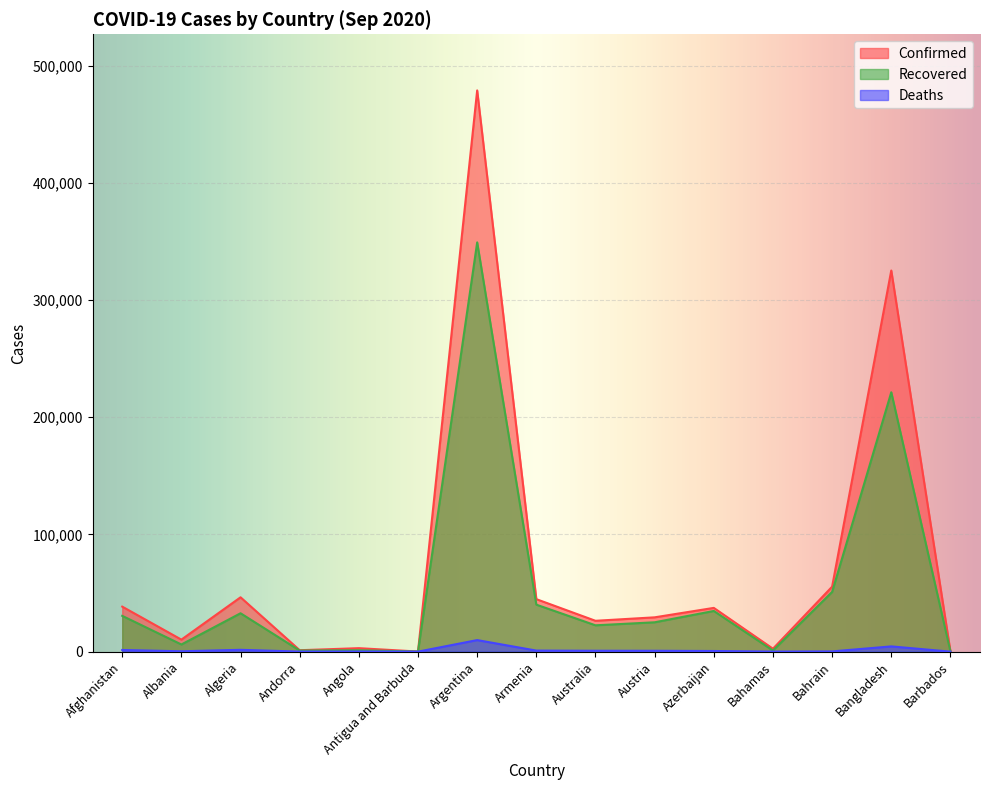

What position from the left is Austria?

10